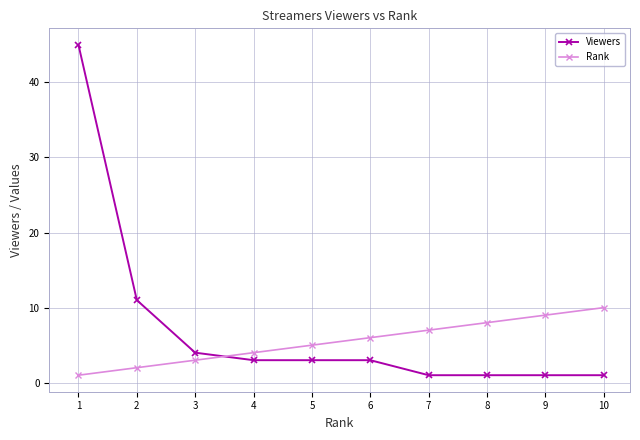

Count the number of data series in this chart.

2